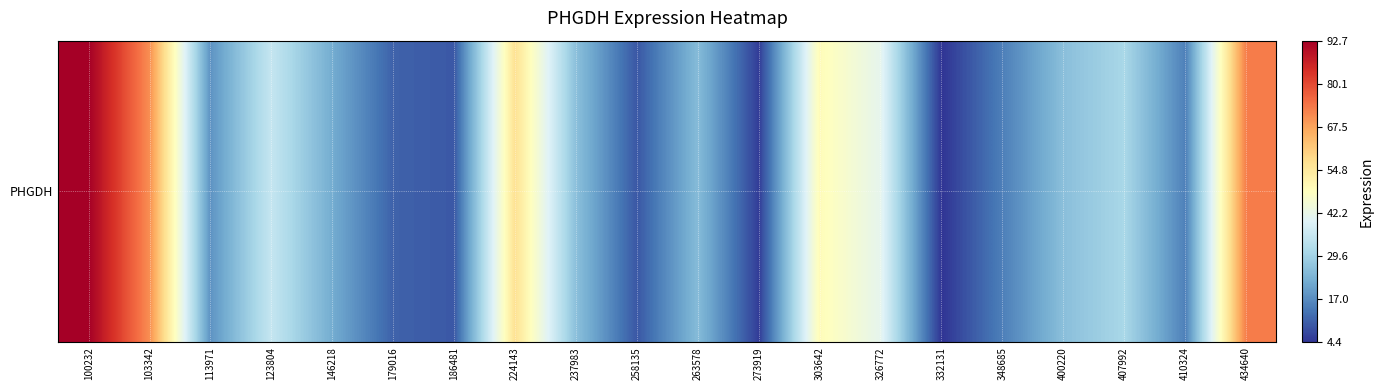

What is the minimum value shown in the chart?

4.4